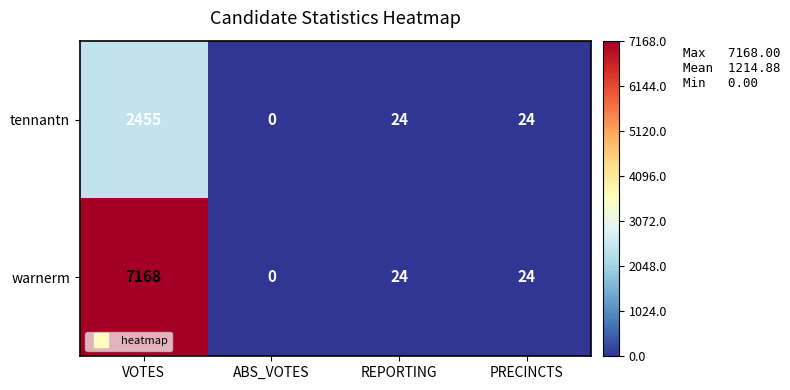

How many categories are shown in the chart?

4